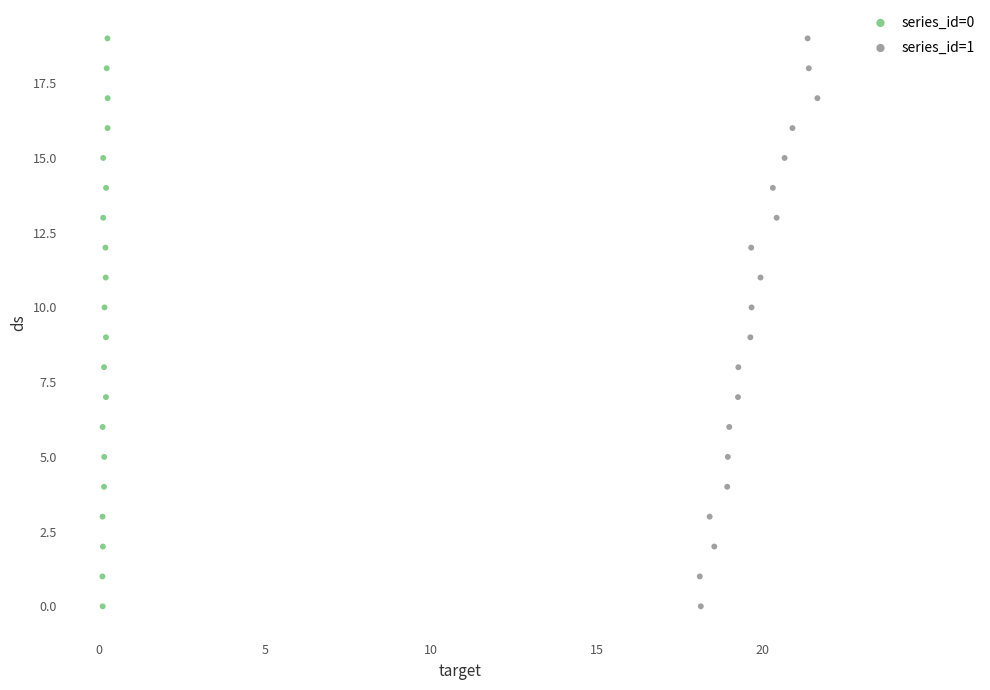

What are all the series names shown in the legend?

series_id=0, series_id=1